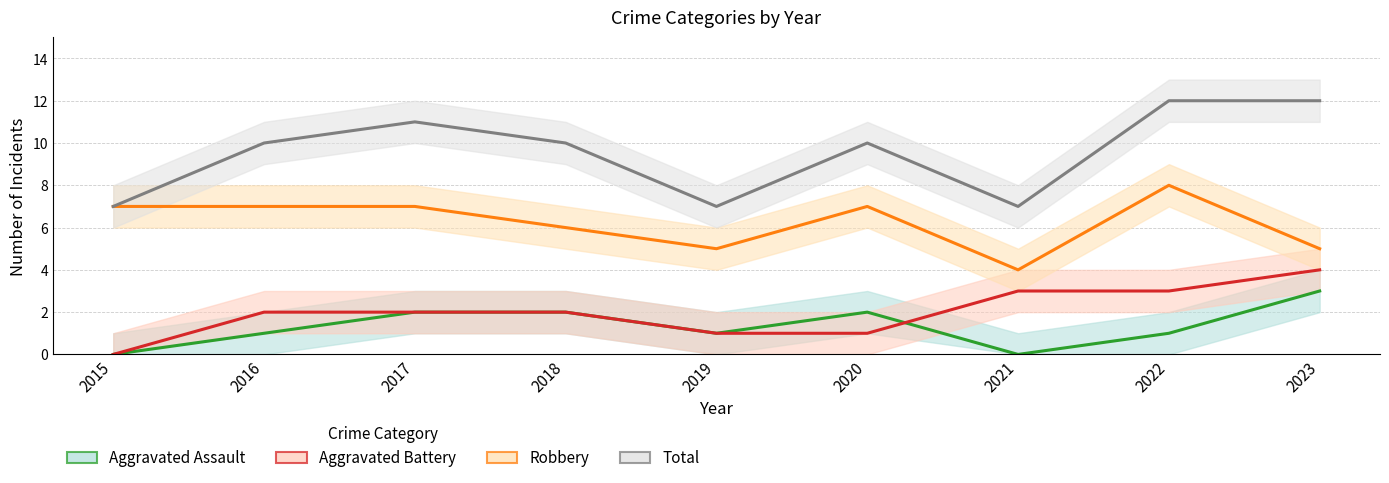

What is the maximum value for Robbery?

8